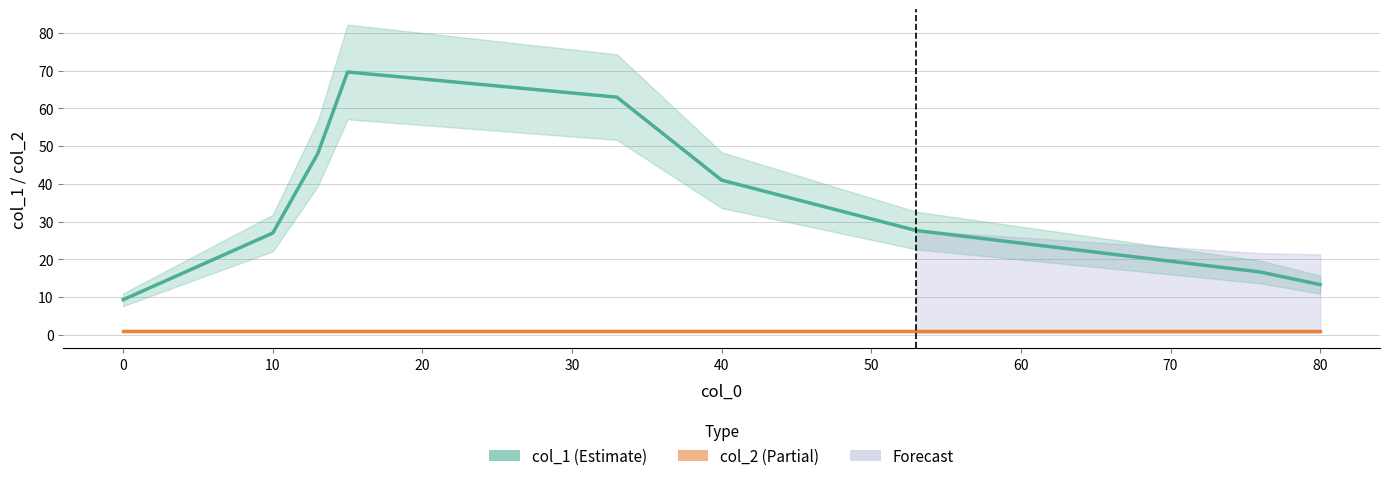

What is the lowest value of the col_2 series?

1.0